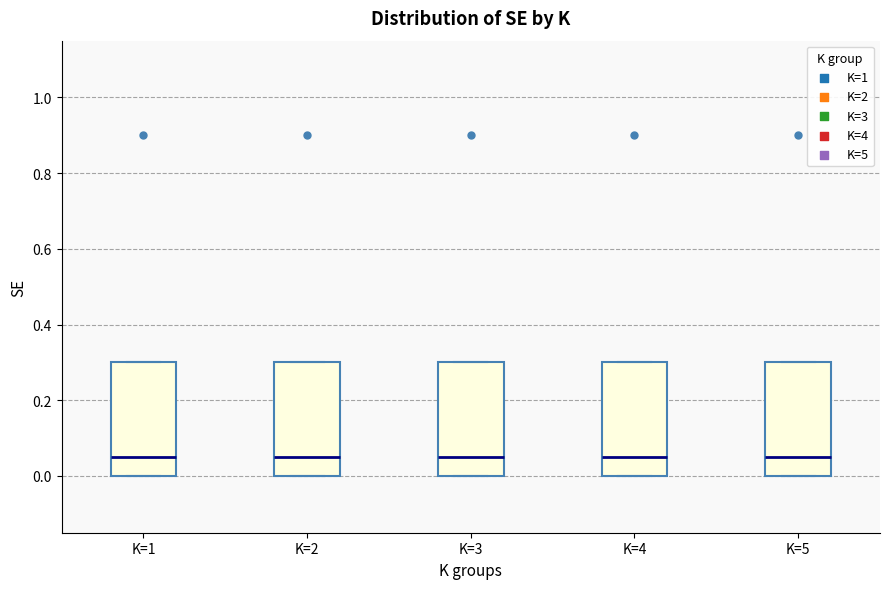

Reading left to right, read every box against the y-axis: the position of its median line, the range the box covers, and the ends of its whiskers. The values are not printed on the chart, so give them approximately, as read against the axis.

K=1: median 0.06, box 0.00 to 0.30, whiskers 0.00 to 0.30
K=2: median 0.06, box 0.00 to 0.30, whiskers 0.00 to 0.30
K=3: median 0.06, box 0.00 to 0.30, whiskers 0.00 to 0.30
K=4: median 0.06, box 0.00 to 0.30, whiskers 0.00 to 0.30
K=5: median 0.06, box 0.00 to 0.30, whiskers 0.00 to 0.30